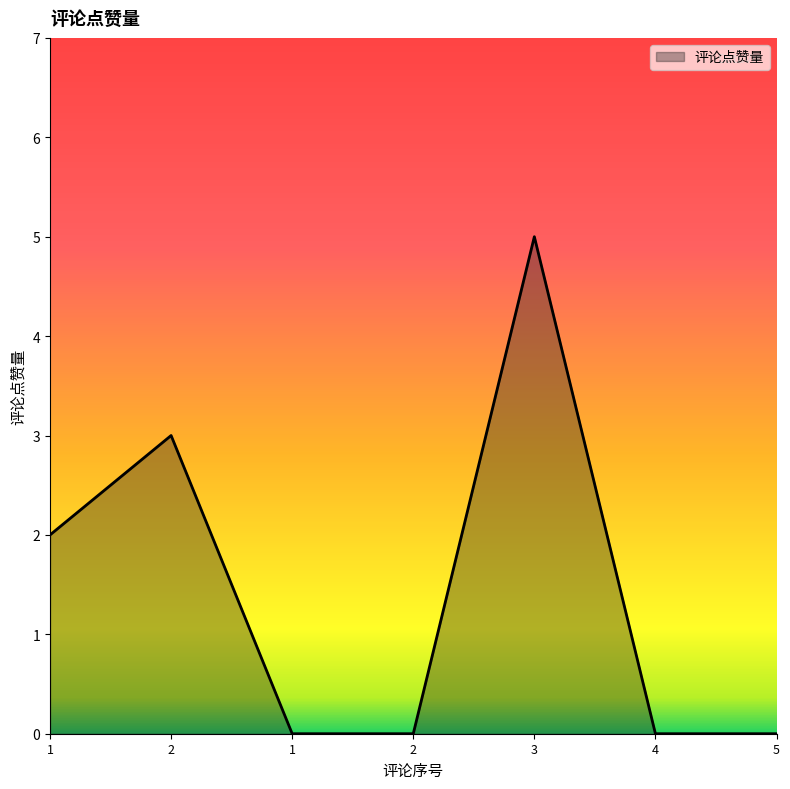

The chart shows a value of 0 at 4. True or false?

True